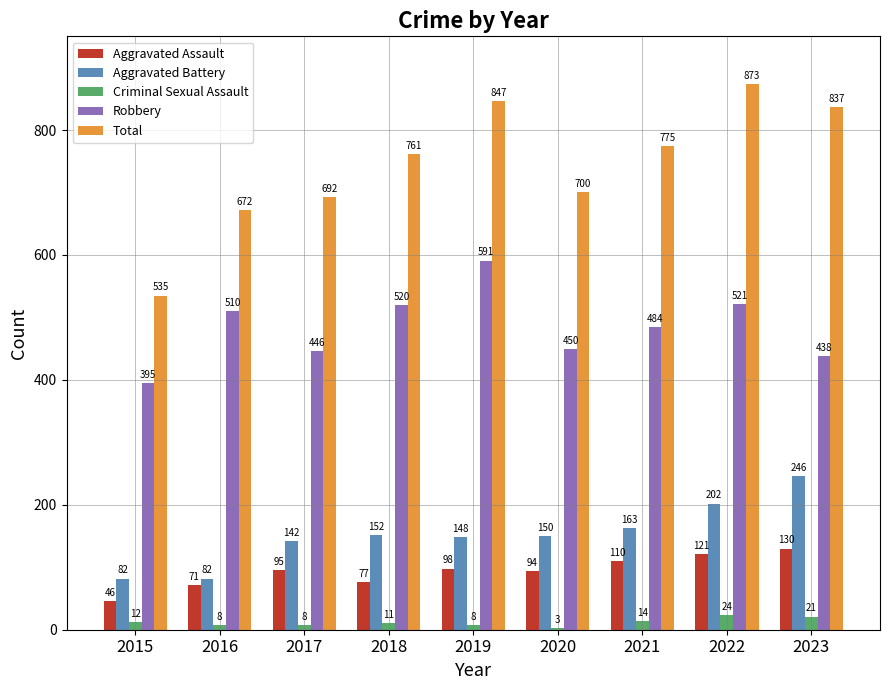

How many values in the Total series are below 761?

4